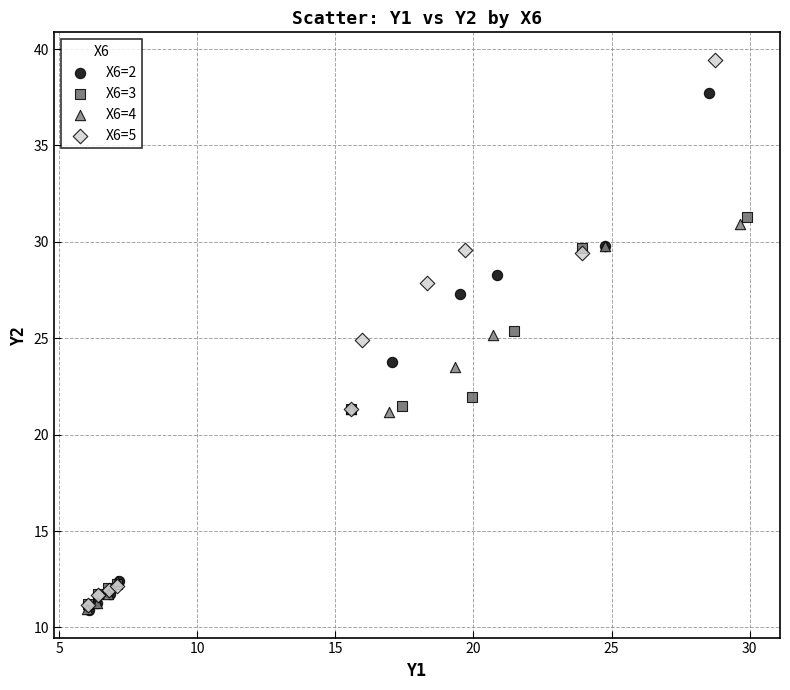

Which series has the largest Y range (max minus min)?

X6=5